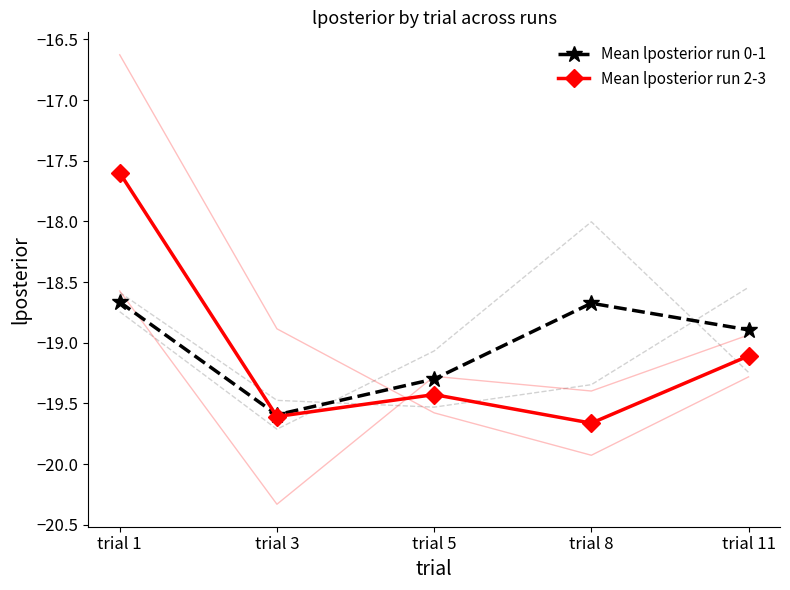

Where is Mean lposterior run 2-3 nearest to the value -18?

trial 1